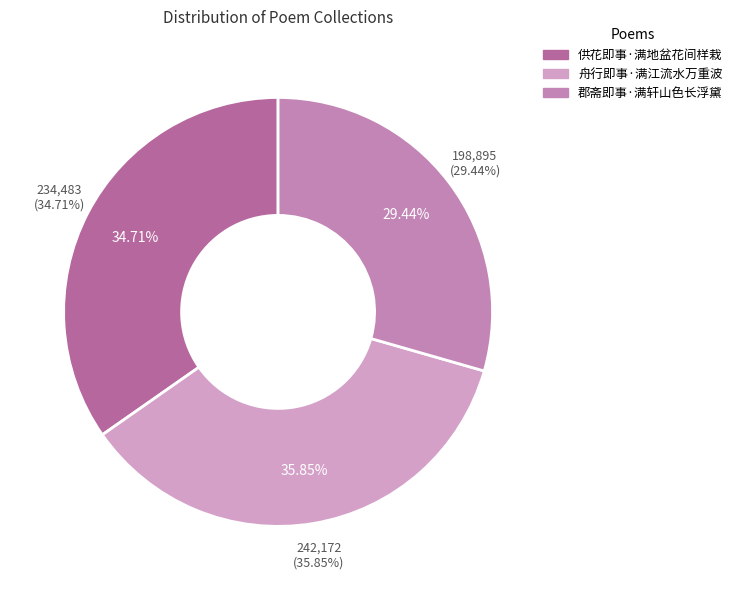

How many slices are in this pie chart?

3